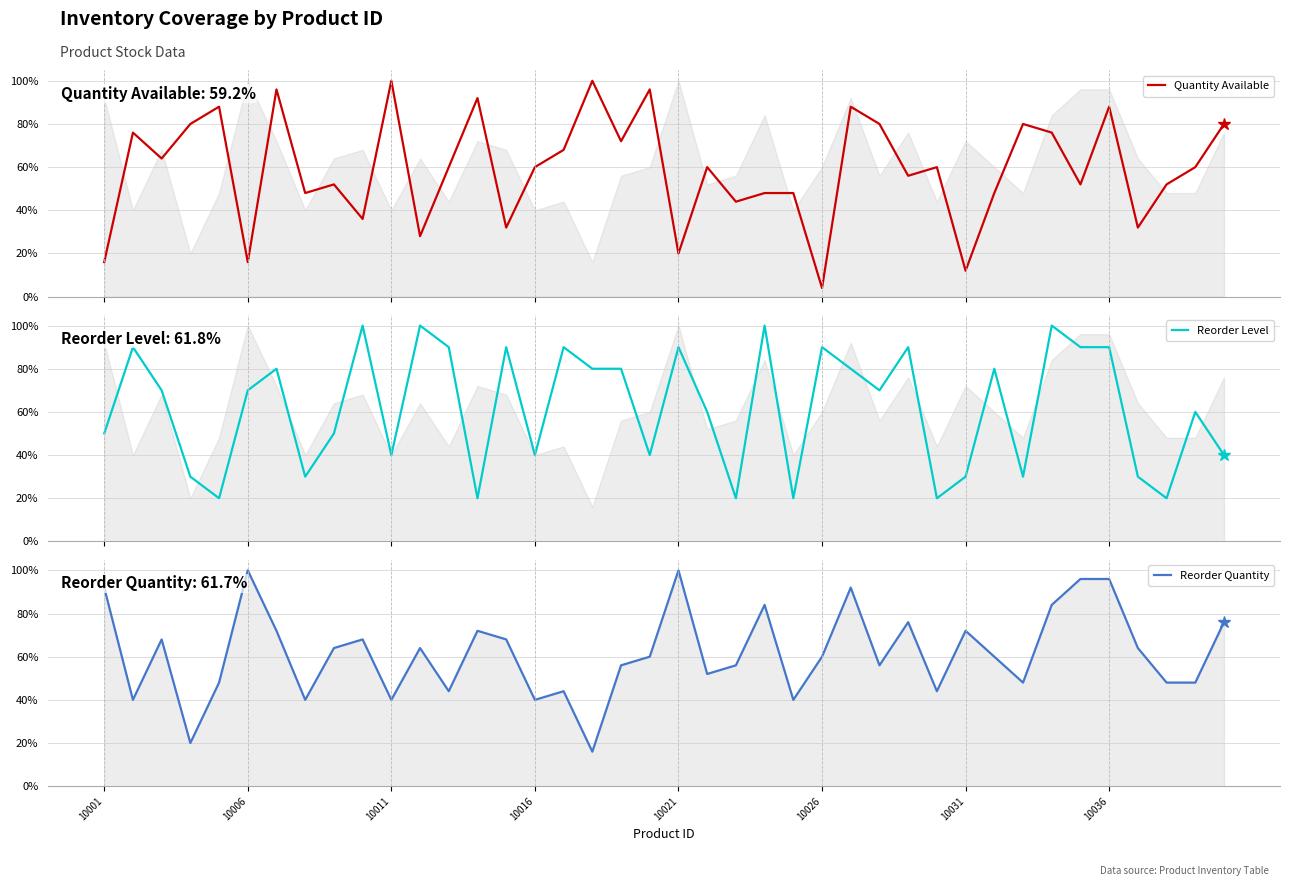

What position from the left is 9?

10